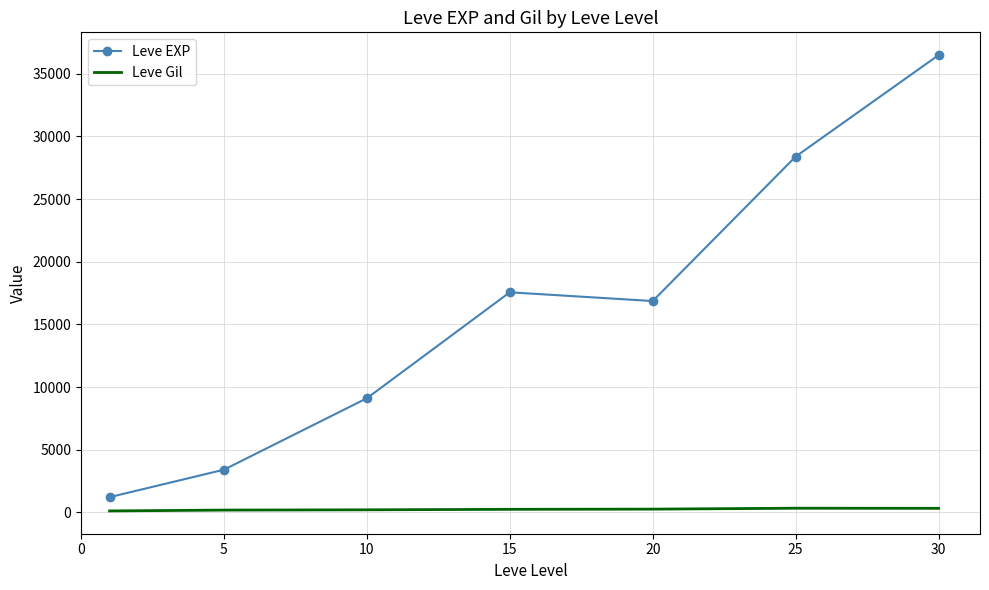

True or false: Leve Gil and Leve EXP cross at least once.

False